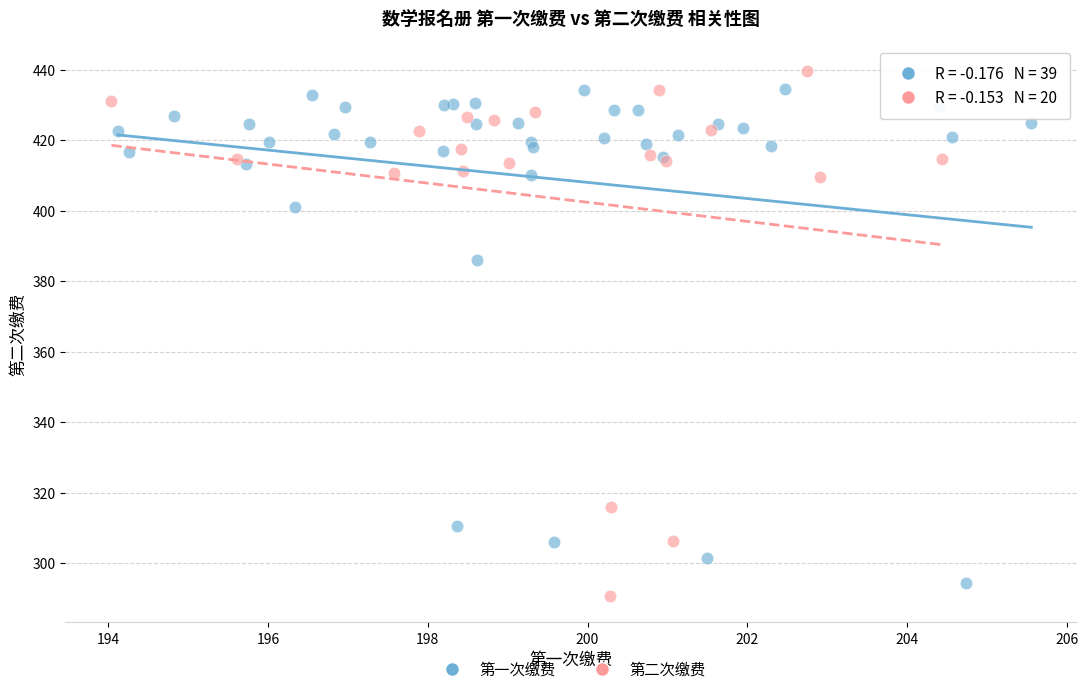

Which series has the largest Y range (max minus min)?

第二次缴费